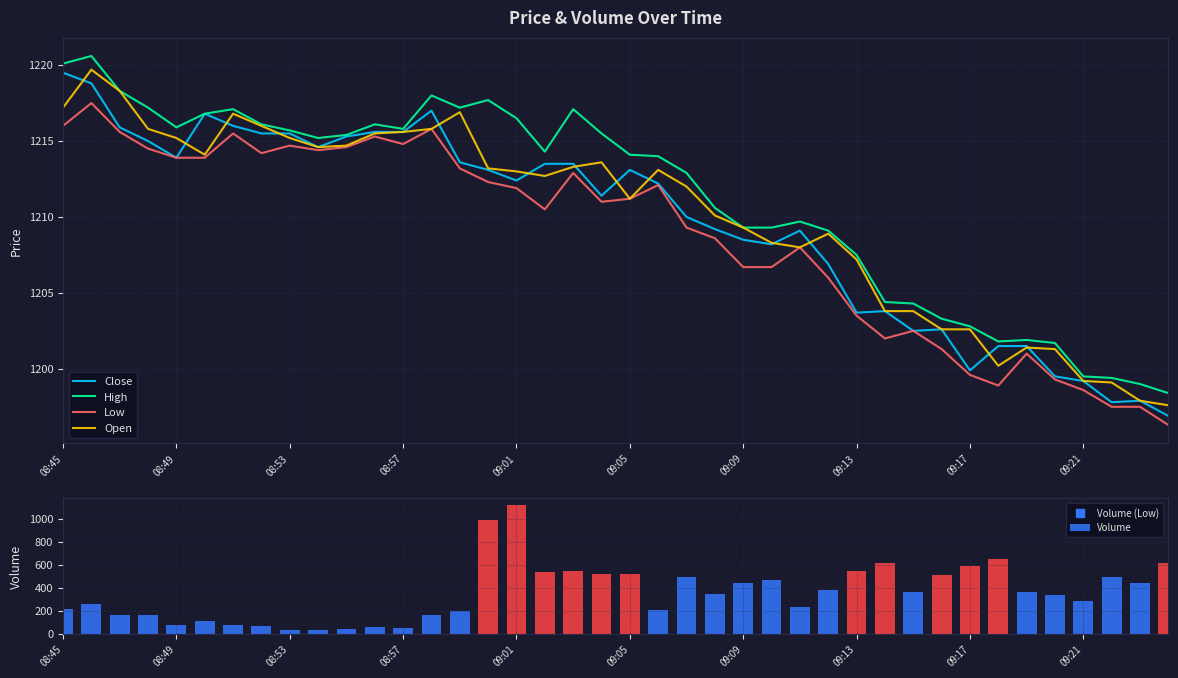

What is the difference between the maximum and second lowest values in the Open series?

21.8